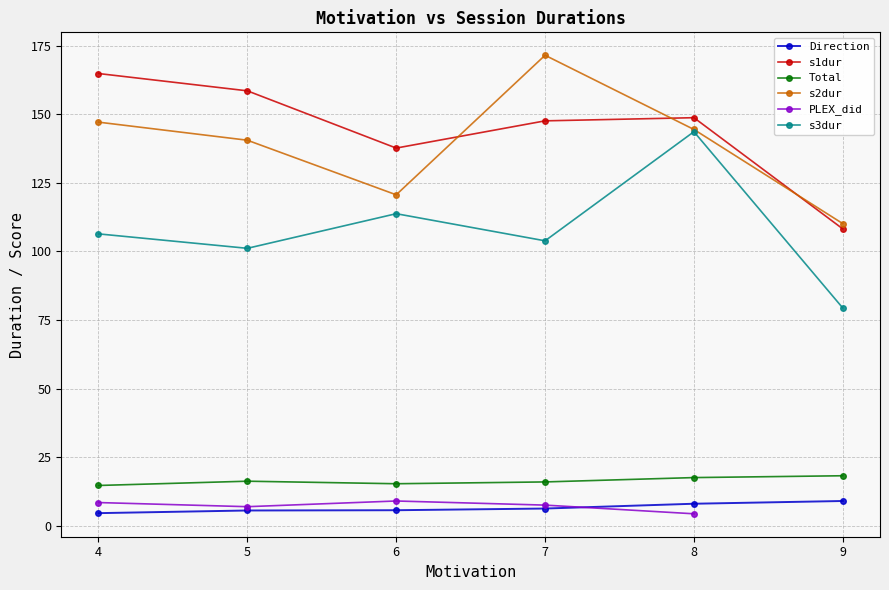

How many data points does each series have?

6